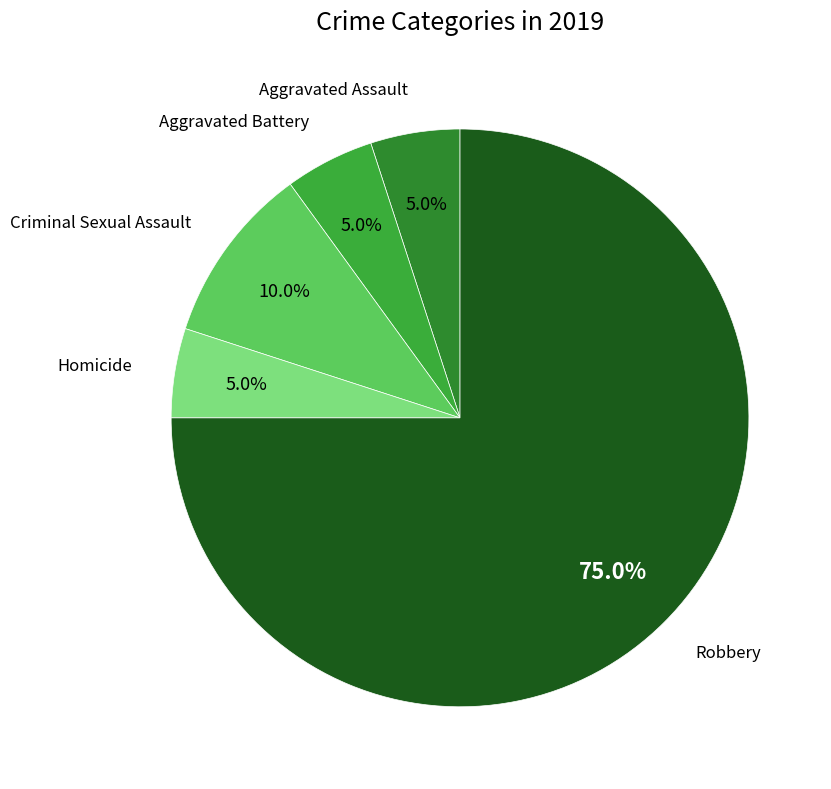

How many segments does this pie chart have?

5